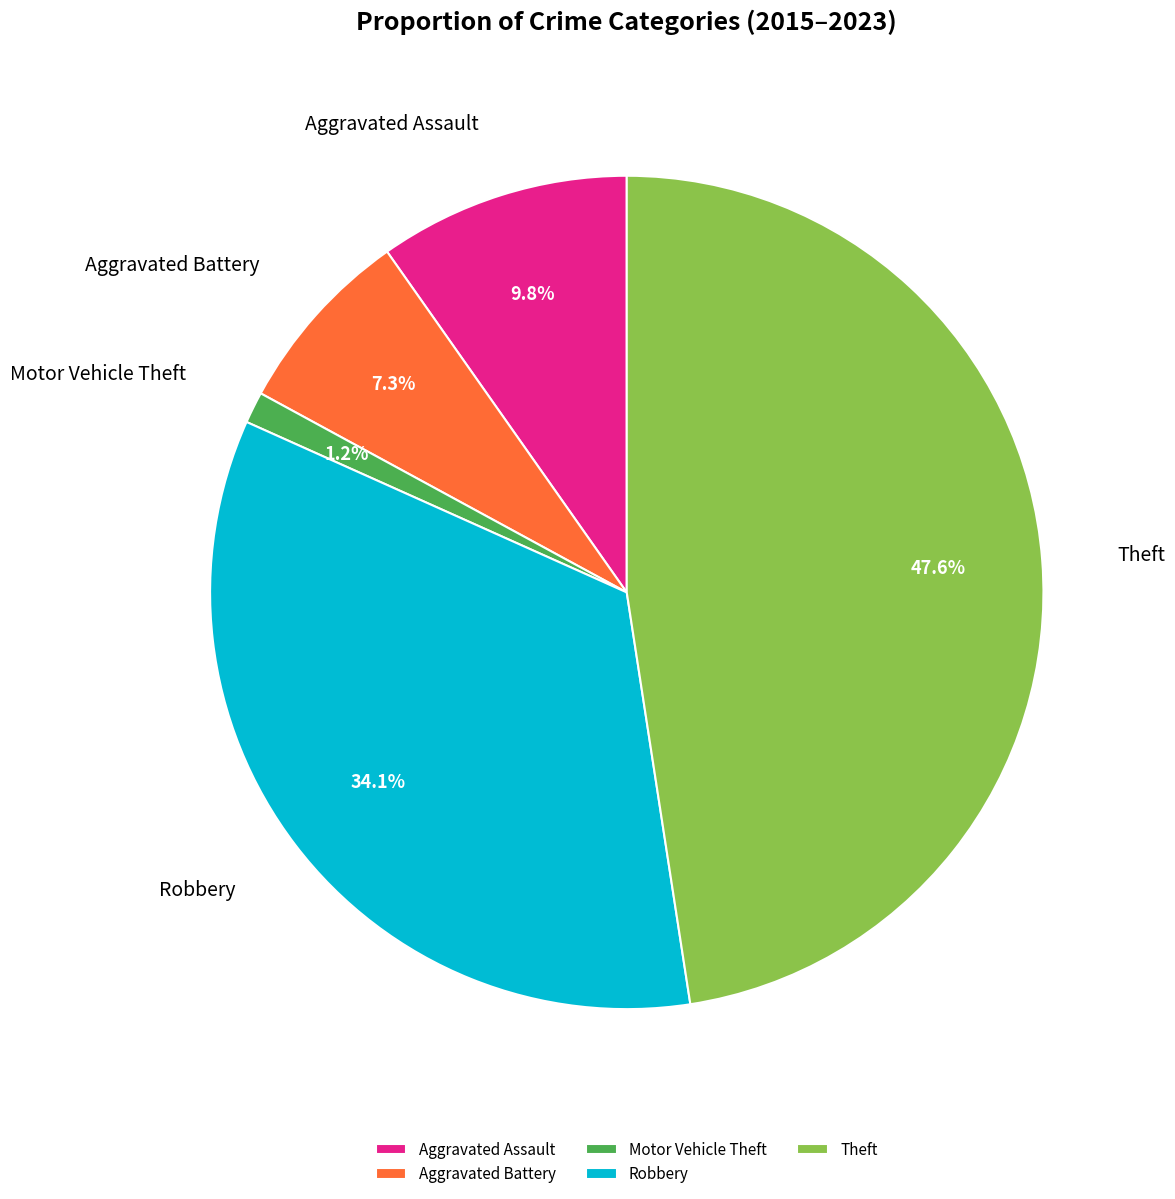

Which category has the smallest portion of the pie?

Motor Vehicle Theft